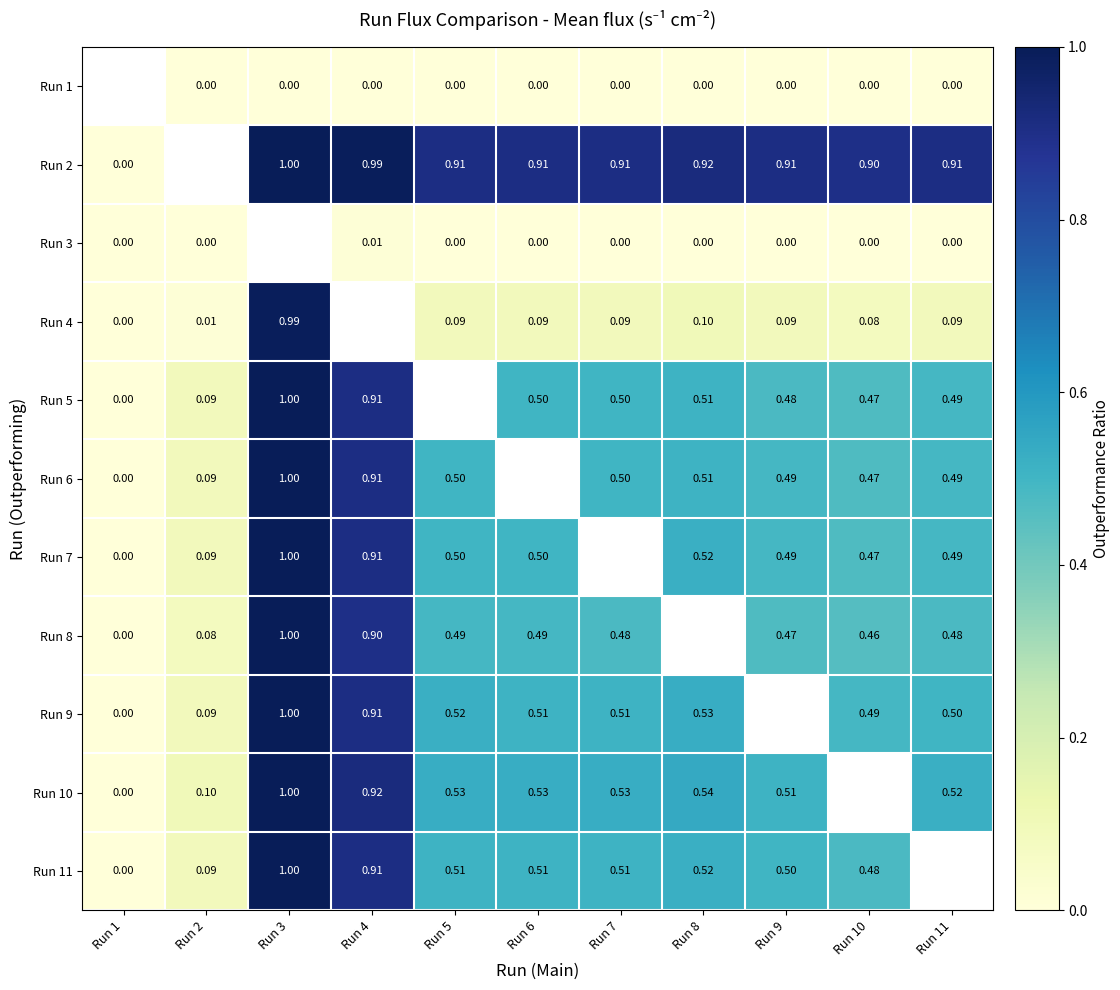

What is the difference between the highest and lowest values at Run 2?

0.1